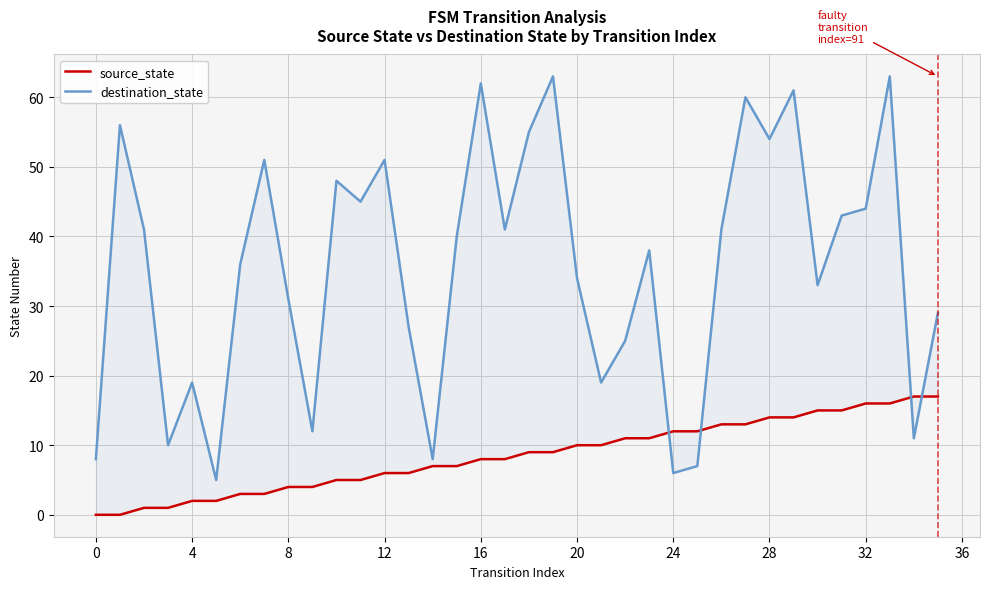

What value does the source_state series have at 25?

12